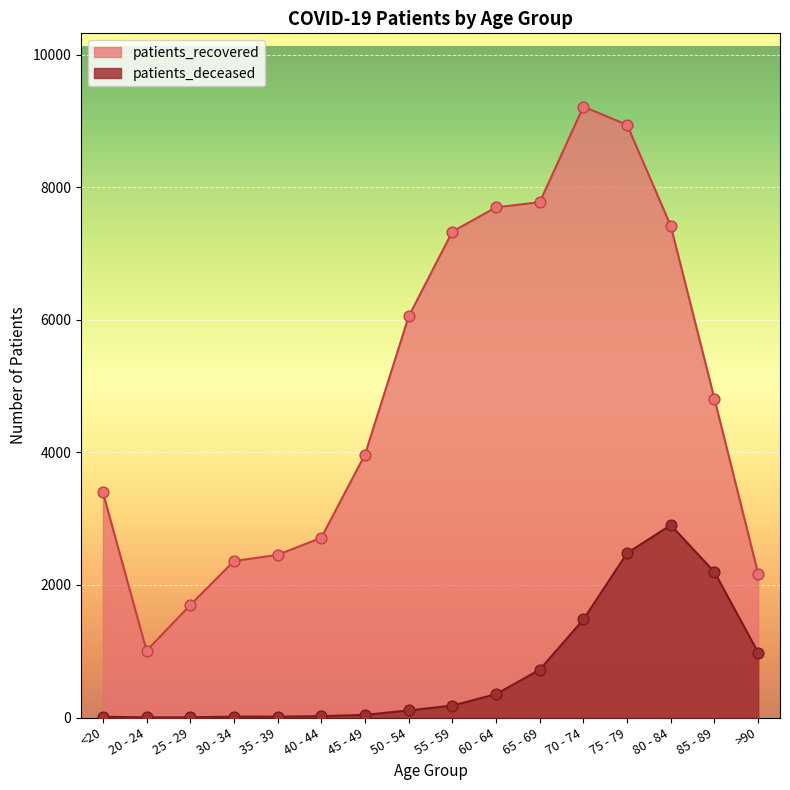

Which series has the largest total across all categories?

patients_recovered